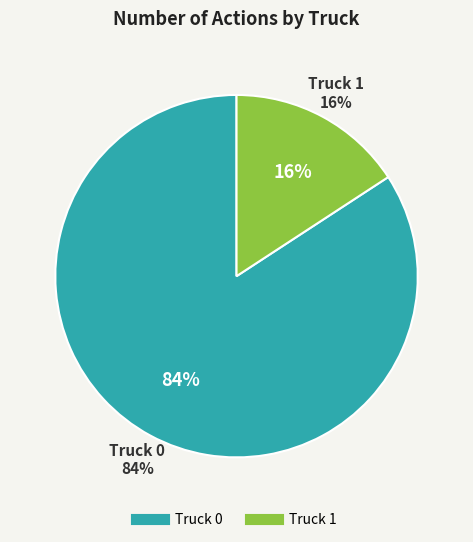

Does Truck 1 account for over 50% of the chart?

No